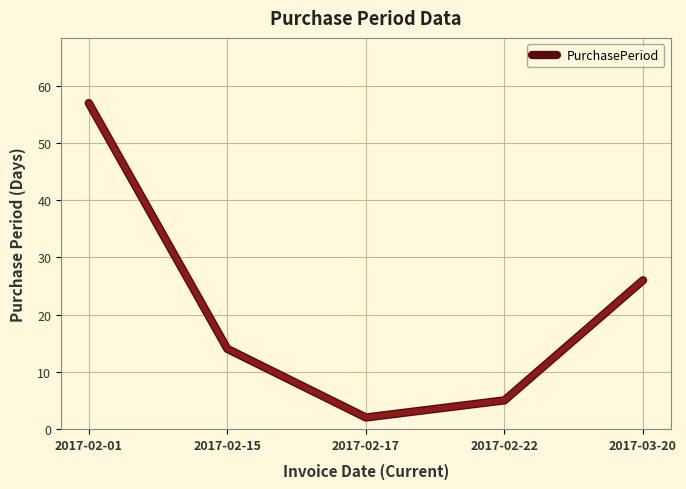

How many interior local valleys (lower than both neighbors) does the data have?

1